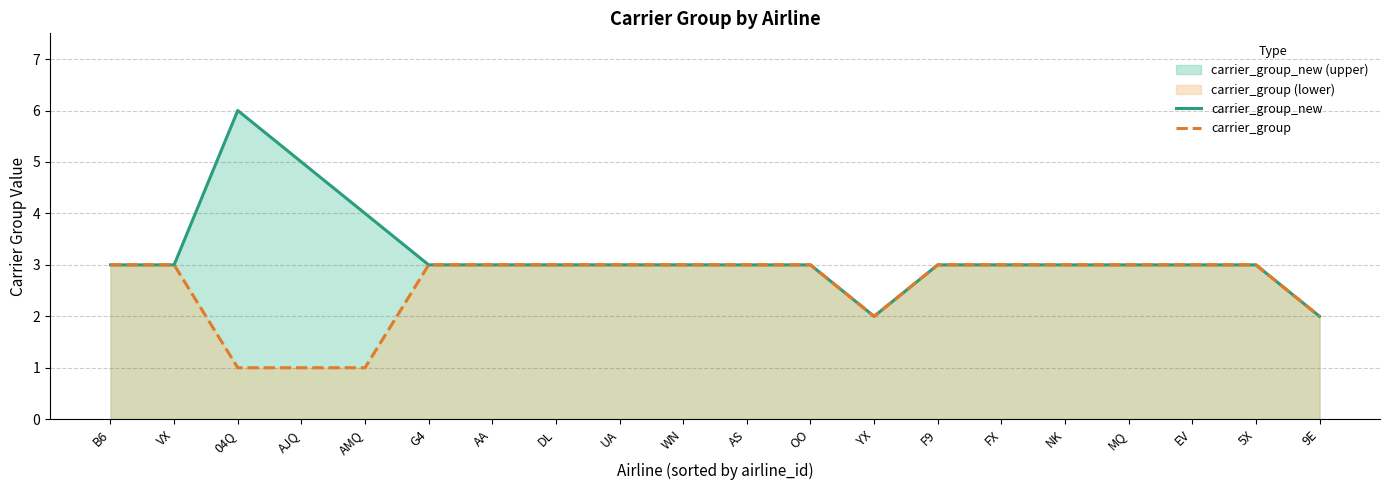

Which category has the highest value in the carrier_group_new series?

04Q